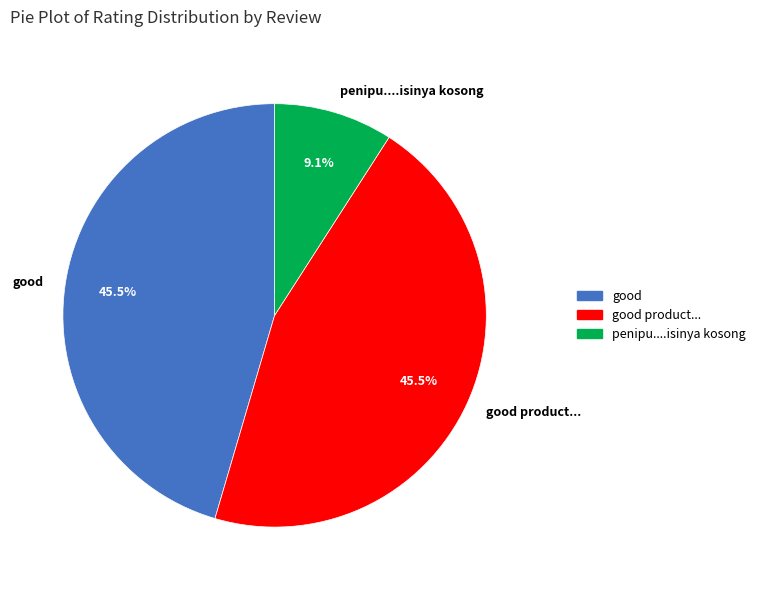

How much of the chart is everything except good?

54.5%